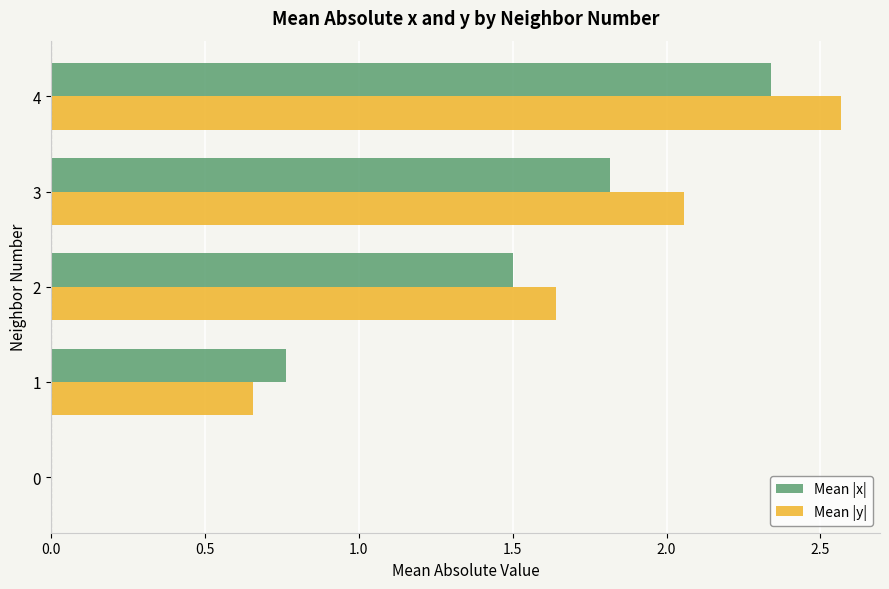

At which category is the sum across all series the highest?

4